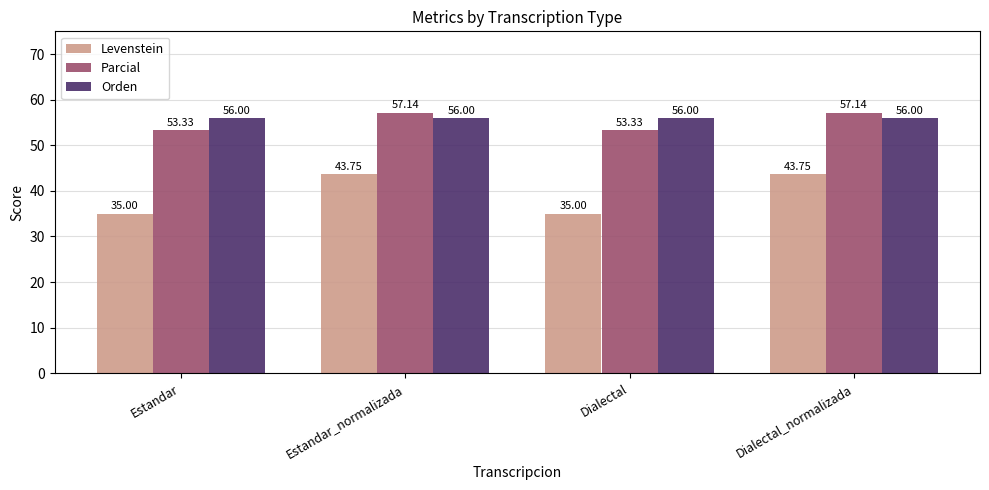

What is the greatest value displayed?

57.1